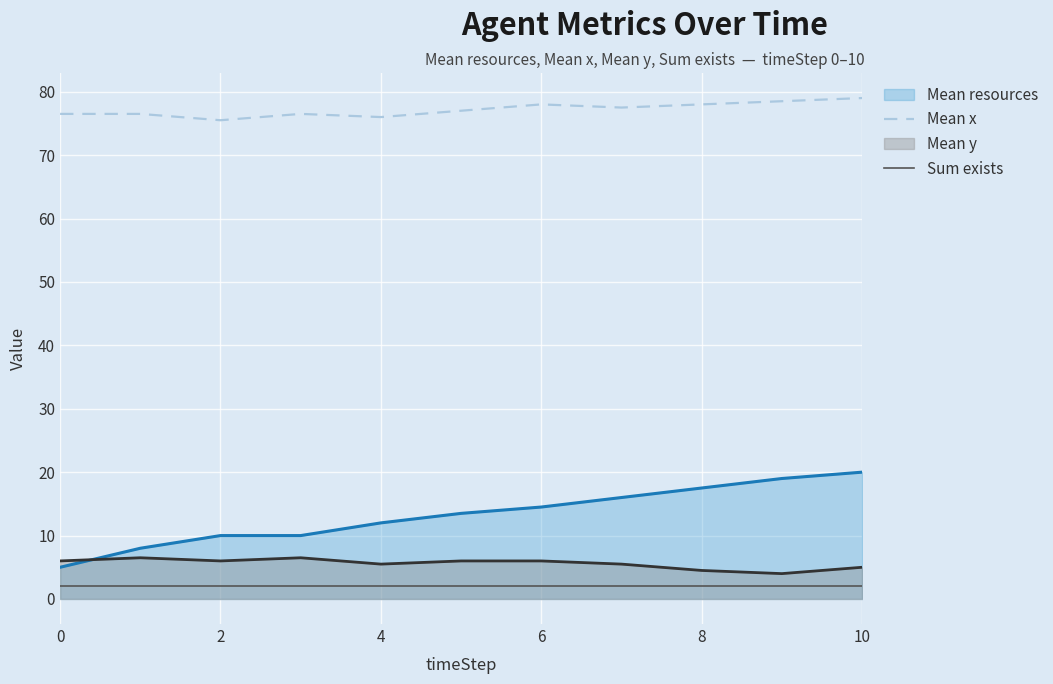

True or false: Sum exists has more than 2 points higher than both neighbors.

False